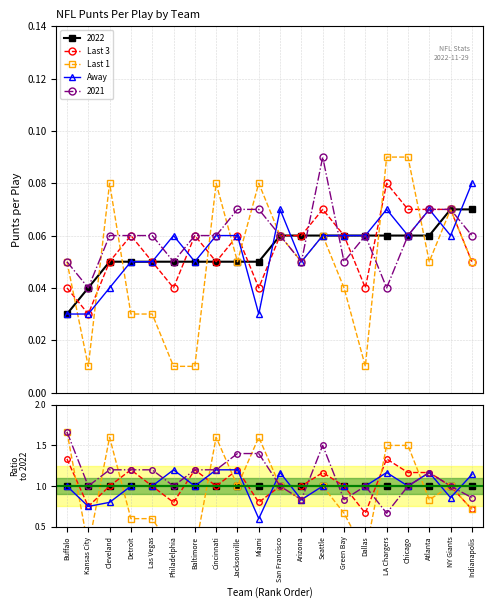

The Last 3 series shows 1.0 at Dallas. True or false?

False